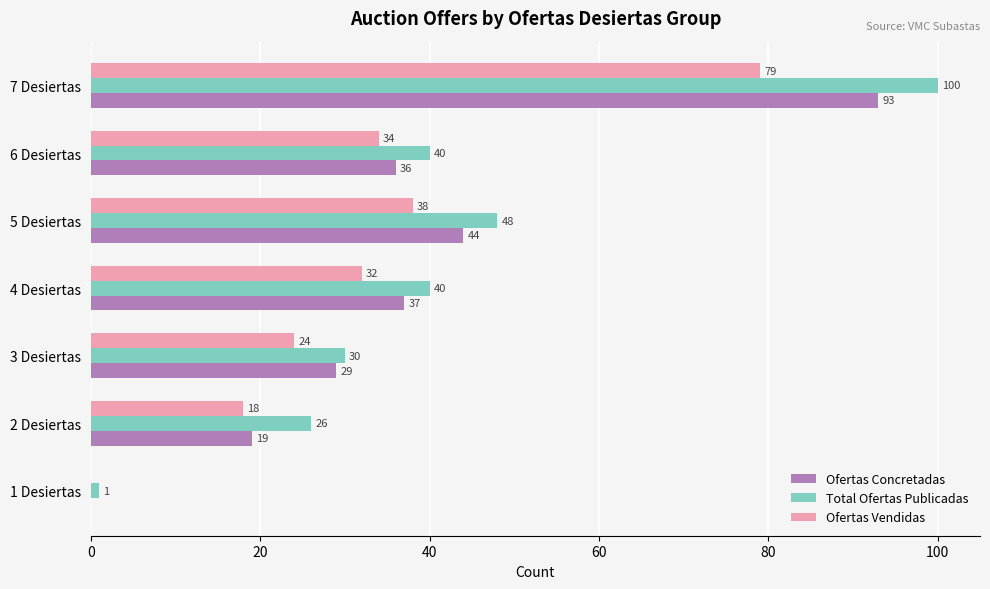

What is the highest value of the Ofertas Concretadas series?

93